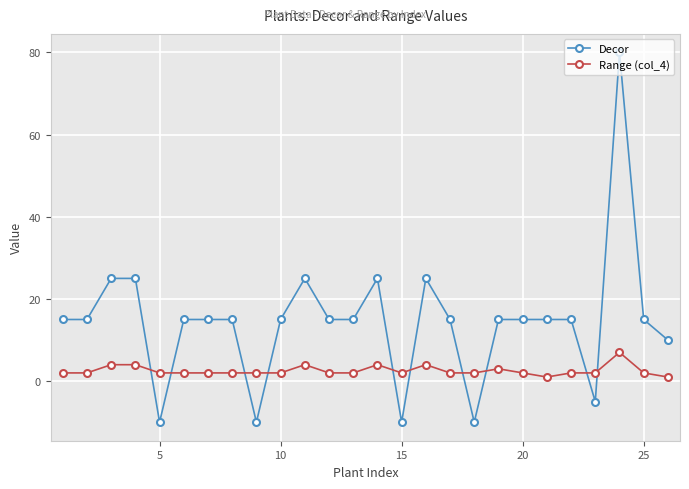

Which series has the largest total across all categories?

Decor